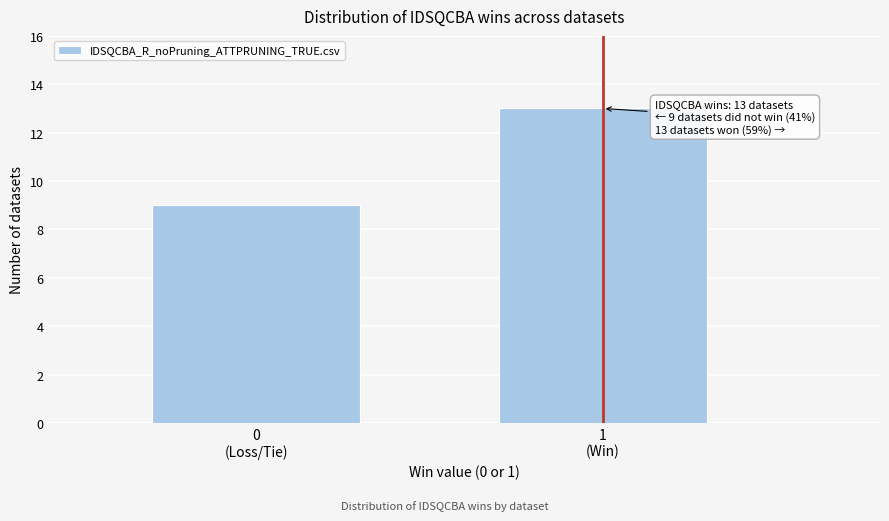

Reading left to right, extract all data points from this chart.

9	13